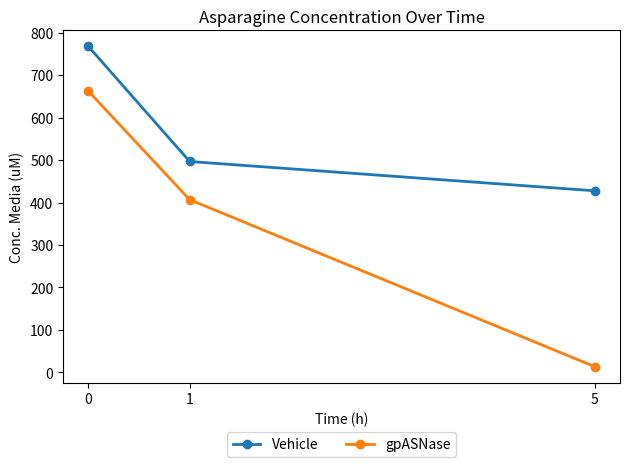

What is the total value across all series at 0?

1429.6